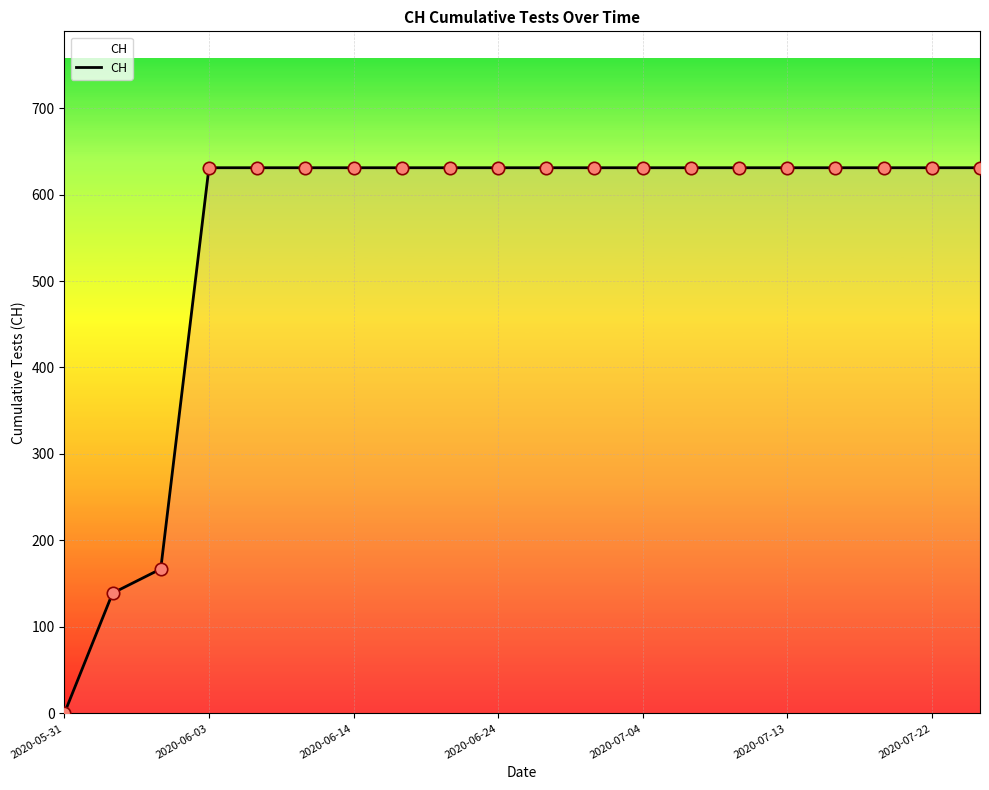

What is the greatest value displayed?

631